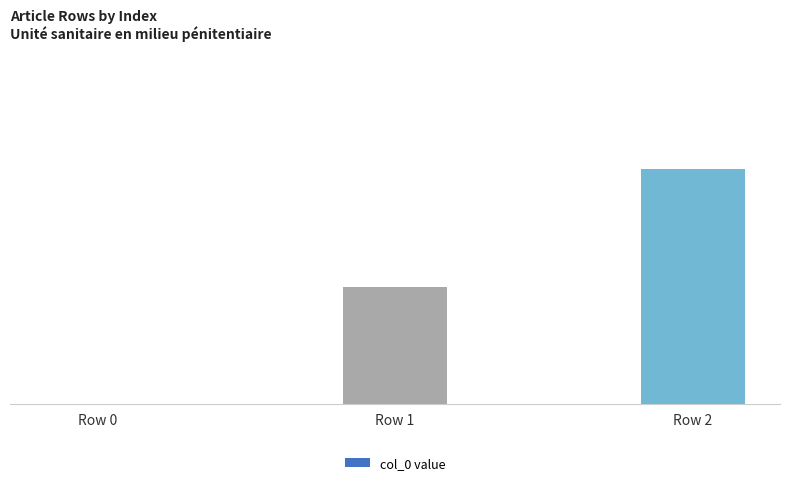

Reading right to left, list all the values displayed in this chart.

2	1	0